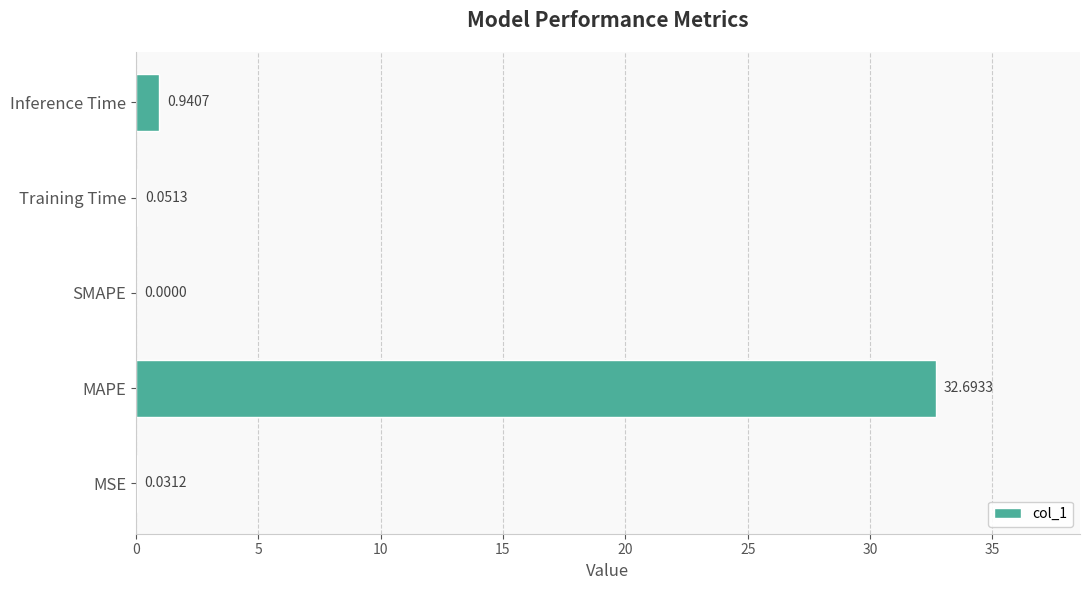

Are the bars horizontal?

Yes